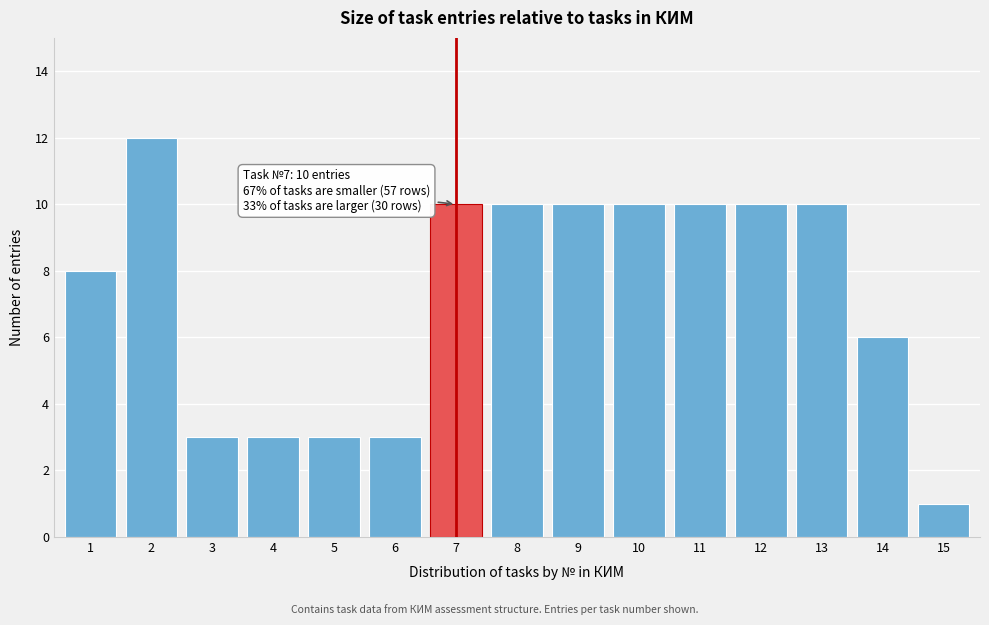

Reading left to right, what are all the values shown in this chart?

1=8	2=12	3=3	4=3	5=3	6=3	7=10	8=10	9=10	10=10	11=10	12=10	13=10	14=6	15=1